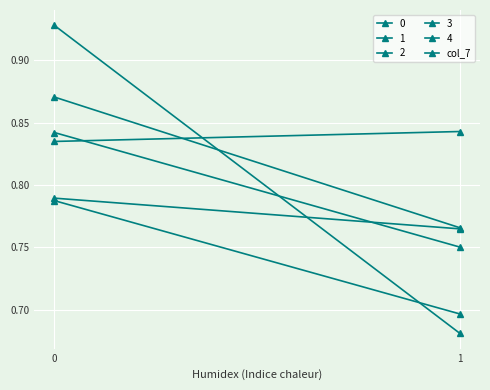

What is the maximum value shown in the chart?

0.8